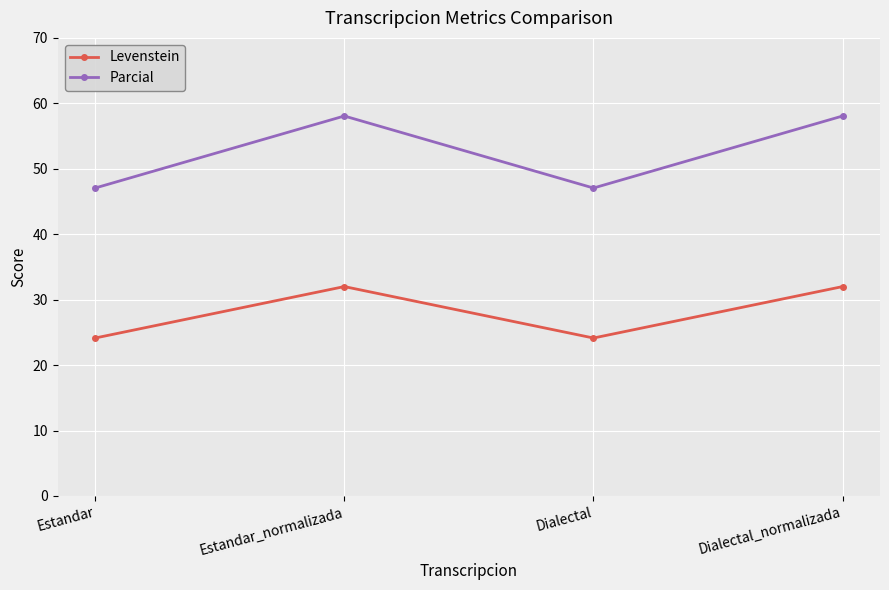

Rank the series at Estandar from highest to lowest value.

Parcial, Levenstein